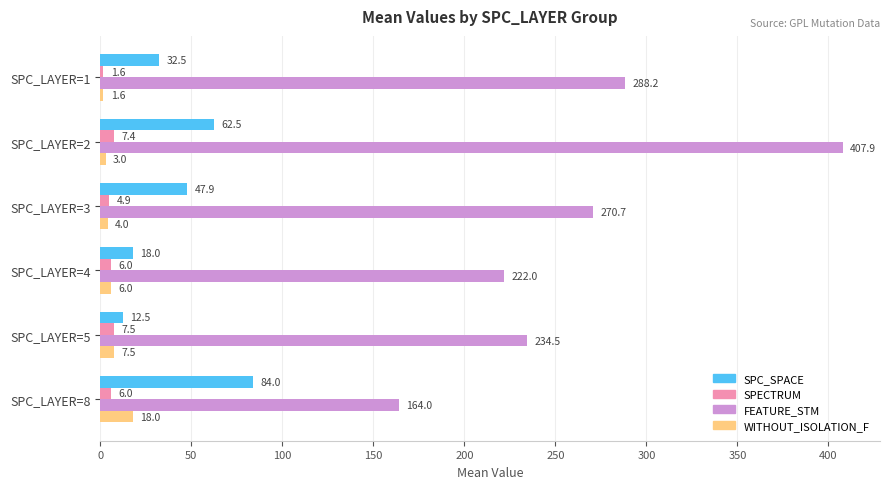

At which category is the sum across all series the highest?

SPC_LAYER=2